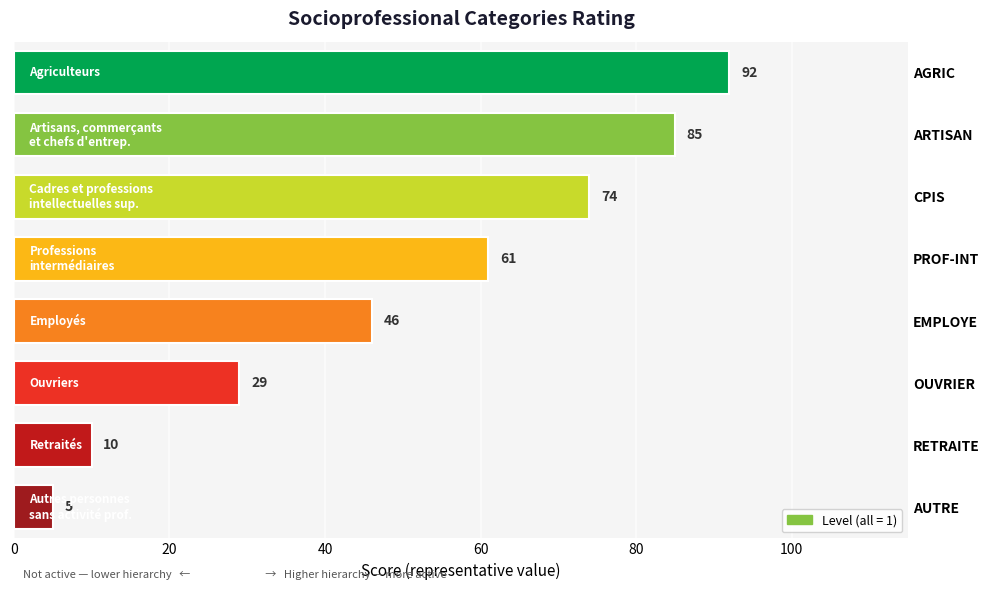

What is the ratio of the value at OUVRIER to the value at EMPLOYE?

0.6